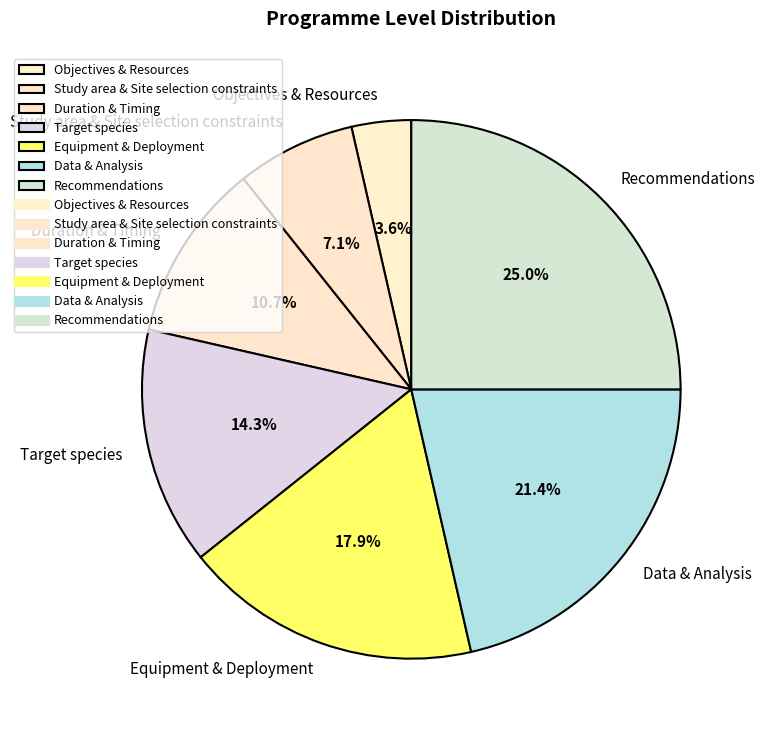

What is the smallest slice in the pie chart?

Objectives & Resources